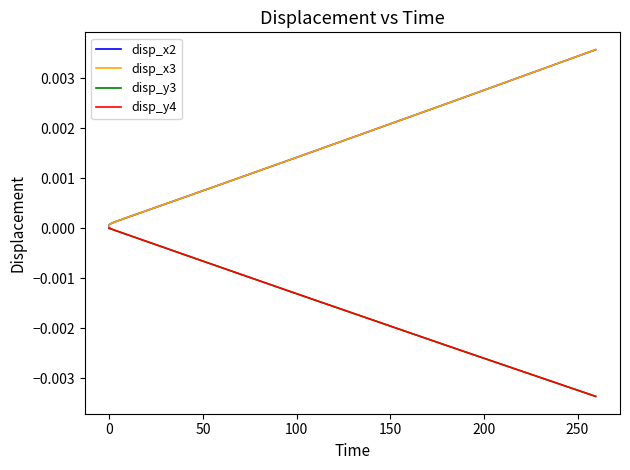

Does the chart display data point markers on the line(s)?

No